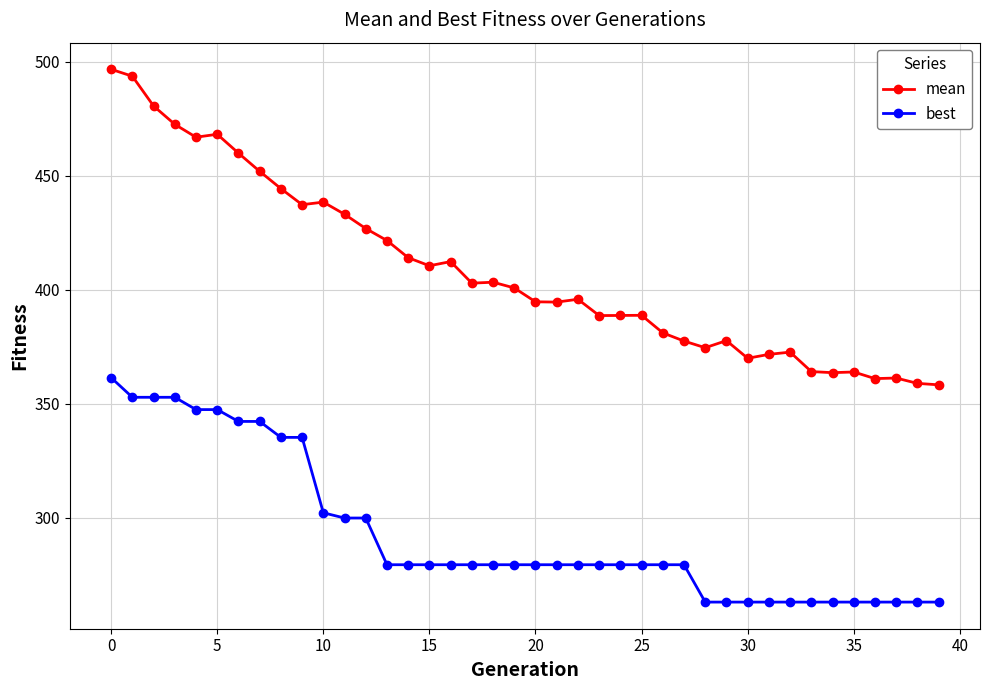

True or false: mean has more than 2 points higher than both neighbors.

True